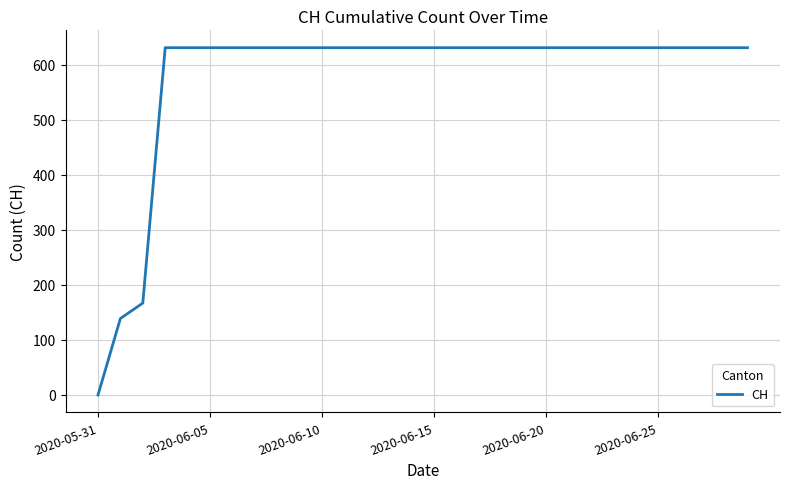

What is the maximum value shown in the chart?

631